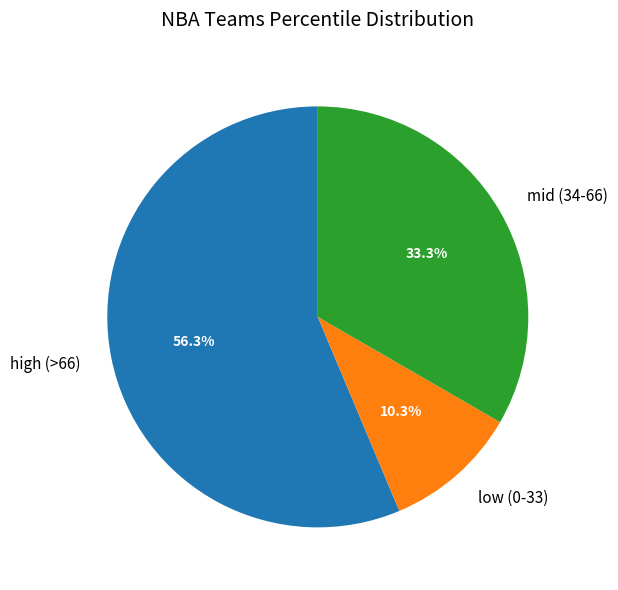

What is the smallest slice in the pie chart?

low (0-33)